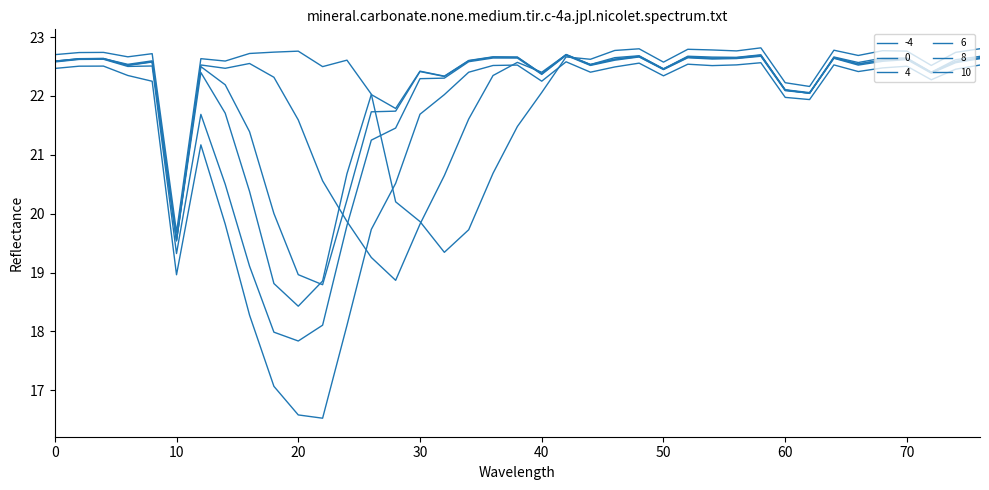

At which label is -4 closest to 21?

36